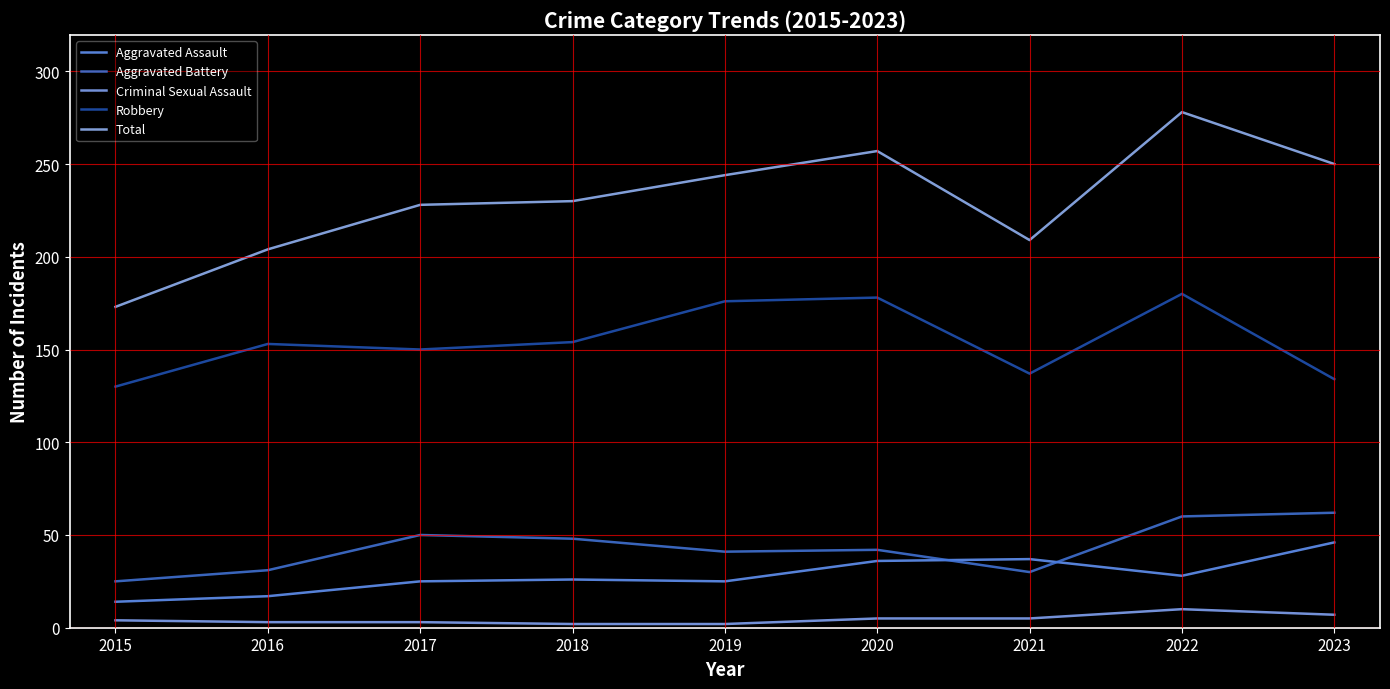

Does the chart display data point markers on the line(s)?

No